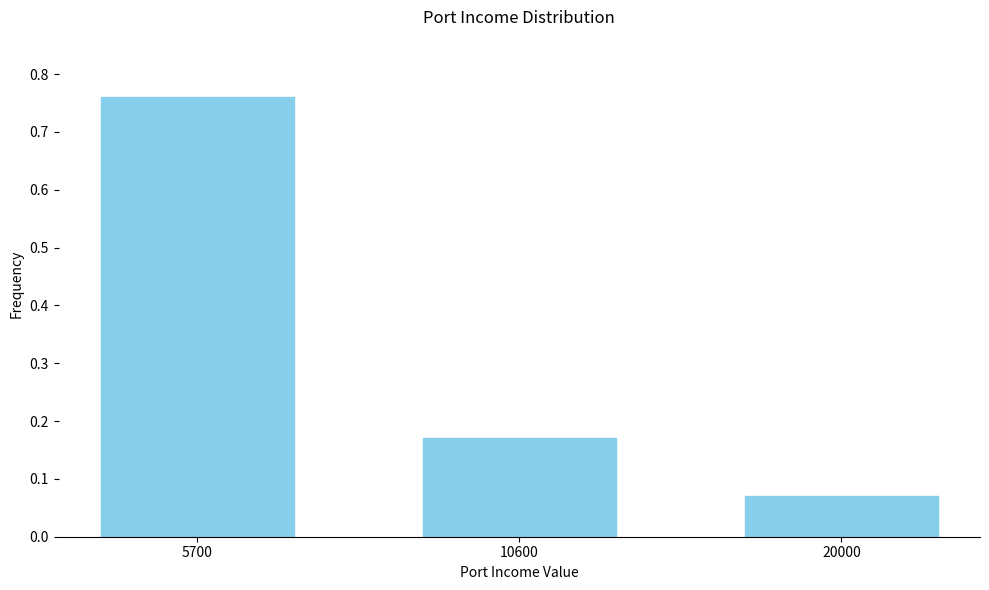

Rank the categories by value from lowest to highest.

20000, 10600, 5700